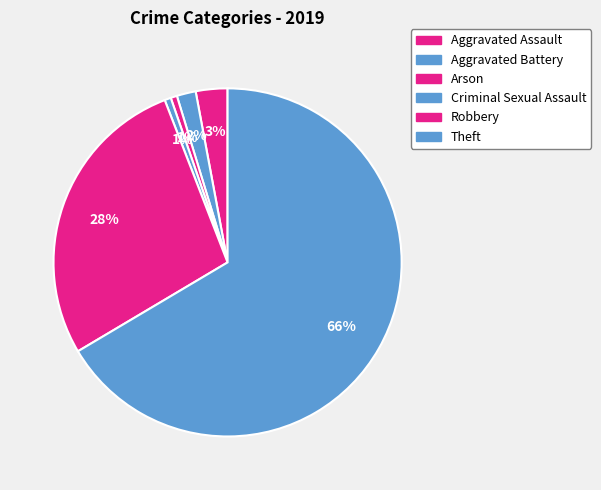

Which category has the smallest portion of the pie?

Arson